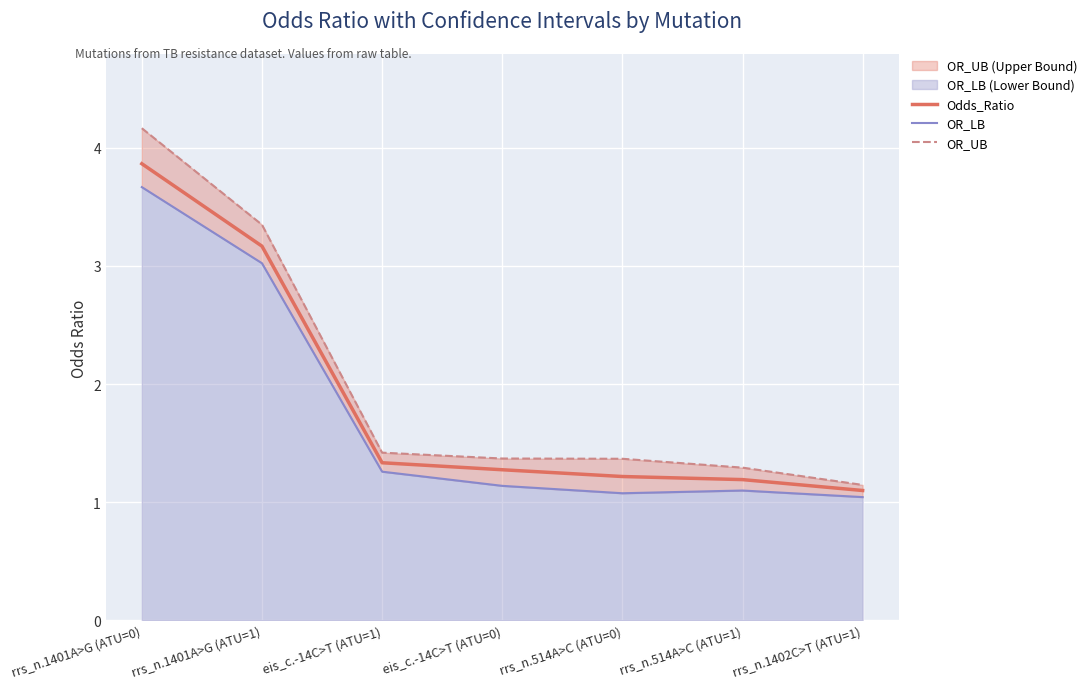

What is the sum of the OR_UB values at rrs_n.514A>C (ATU=0) and rrs_n.514A>C (ATU=1)?

2.7